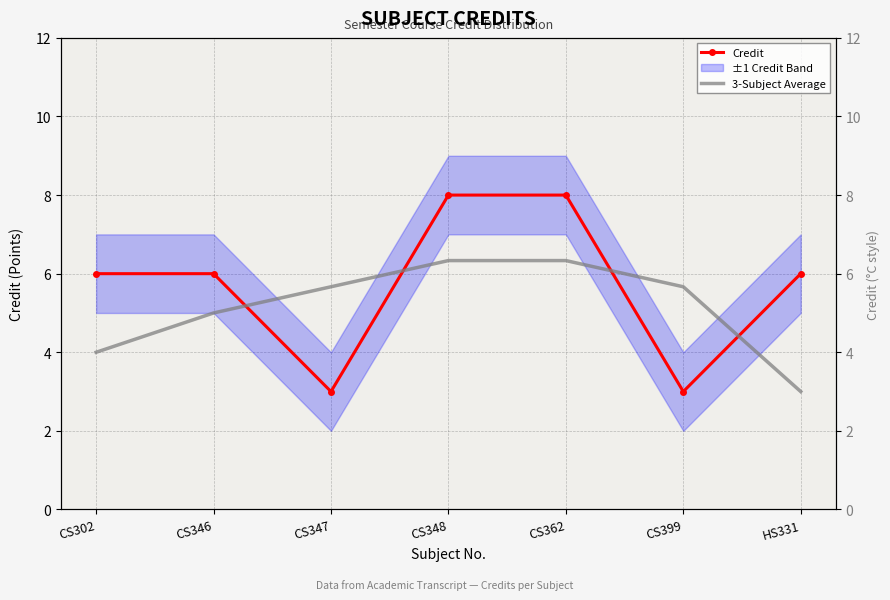

Reading left to right, transcribe all the data shown in this chart.

Credit: CS302=6.0	CS346=6.0	CS347=3.0	CS348=8.0	CS362=8.0	CS399=3.0	HS331=6.0
3-Subject Average: CS302=4.0	CS346=5.0	CS347=5.7	CS348=6.3	CS362=6.3	CS399=5.7	HS331=3.0